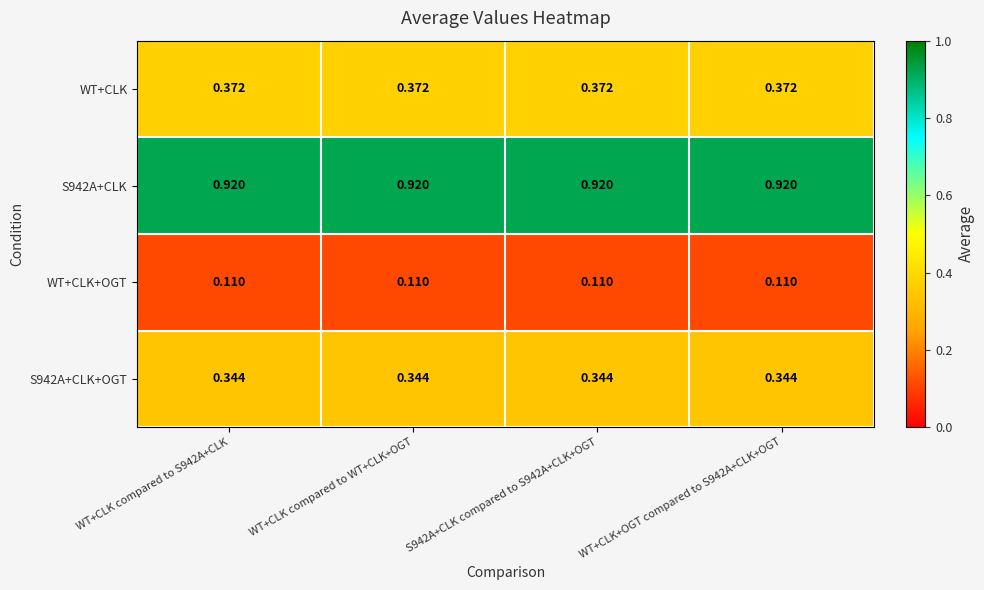

Count the number of data series in this chart.

4